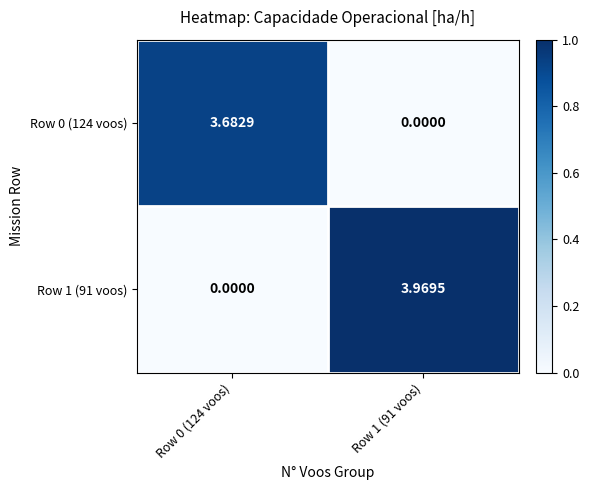

Is the value of Row 0 (124 voos) at Row 0 (124 voos) greater than the value of Row 1 (91 voos) at Row 0 (124 voos)?

Yes